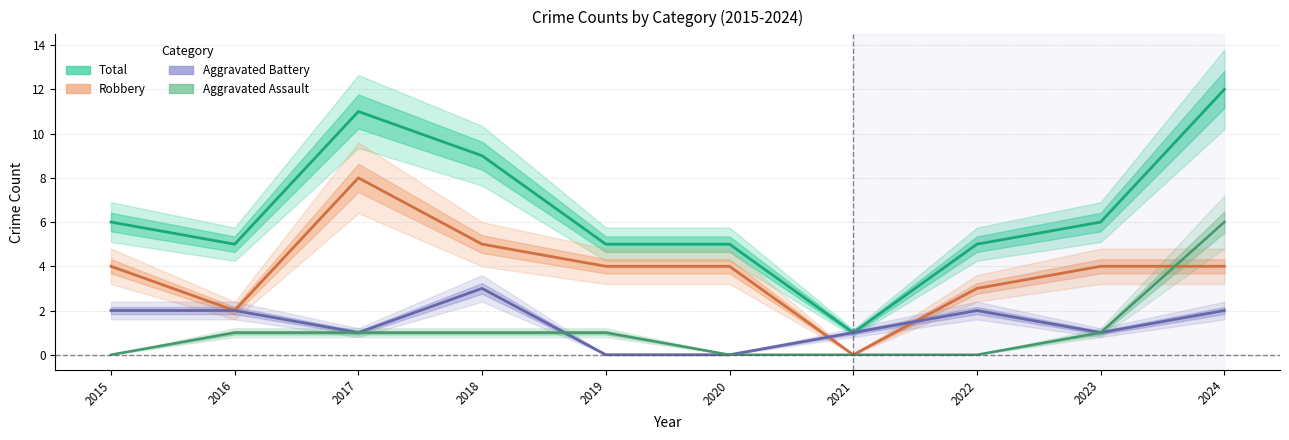

The value of Robbery at 2020 is 4. True or false?

True